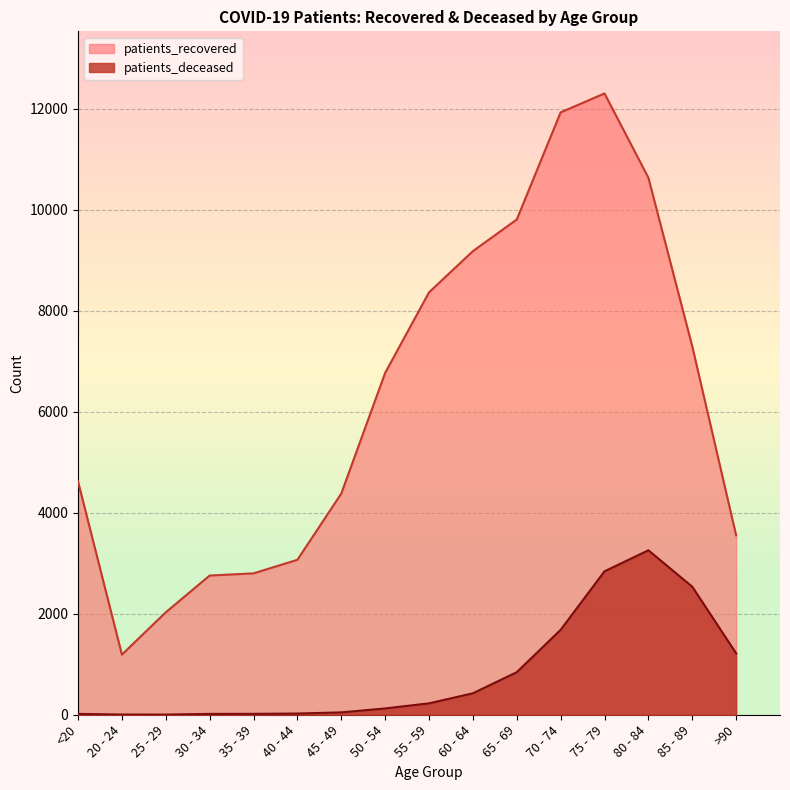

What is the minimum value for patients_recovered?

1191